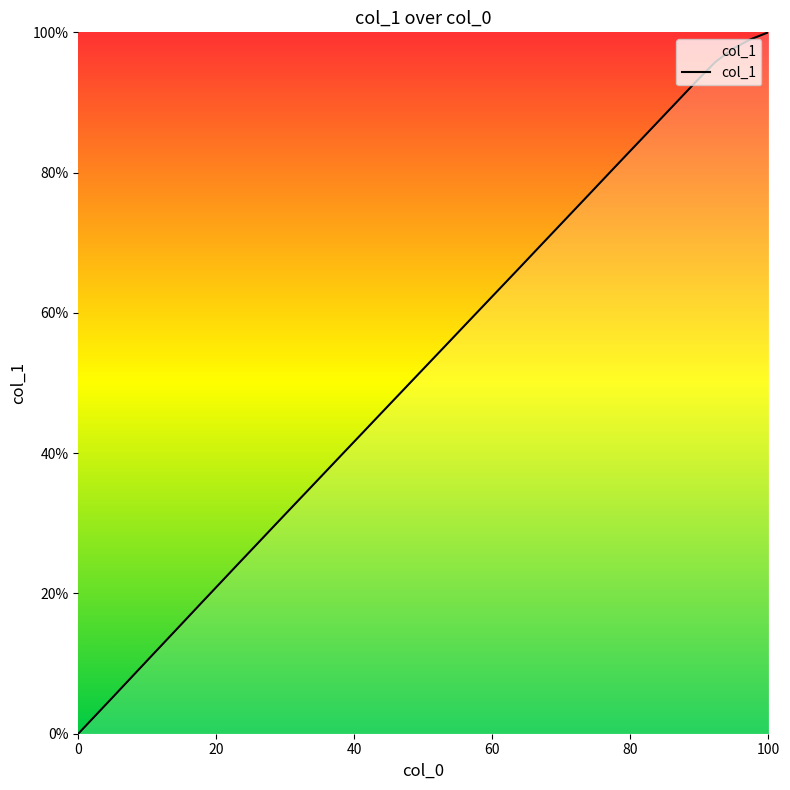

Reading left to right, list all the values displayed in this chart.

0.0	2.7	5.3	8.0	10.7	13.4	16.1	18.8	21.4	24.1	26.8	29.4	32.1	34.8	37.4	40.1	42.7	45.4	48.0	50.7	53.3	56.0	58.6	61.3	63.9	66.6	69.3	71.9	74.6	77.2	79.9	82.6	85.2	87.9	90.5	93.2	95.8	97.7	99.0	100.0